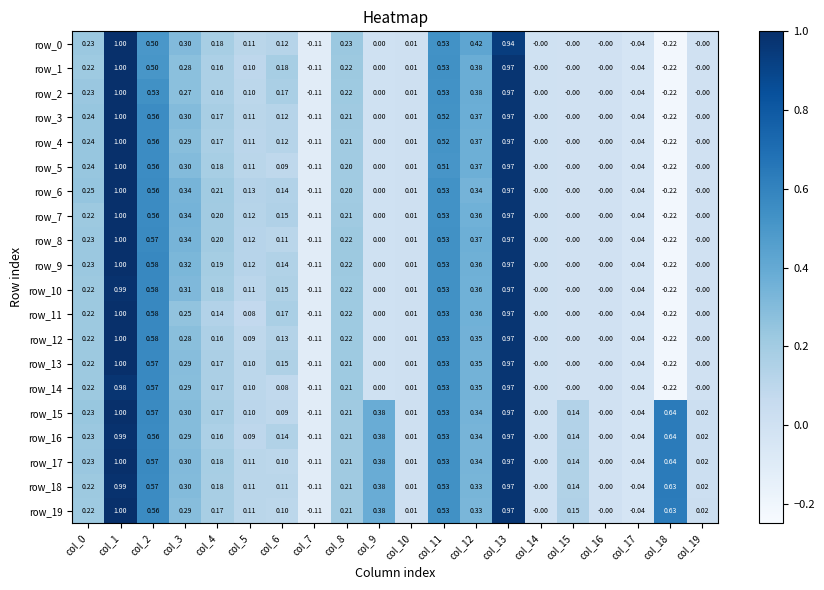

Is the value of row_15 at col_18 greater than the value of row_6 at col_11?

Yes